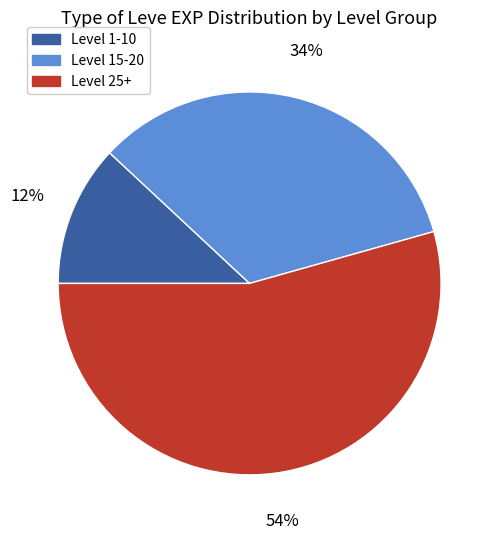

Is there any slice that represents more than half of the pie?

Yes